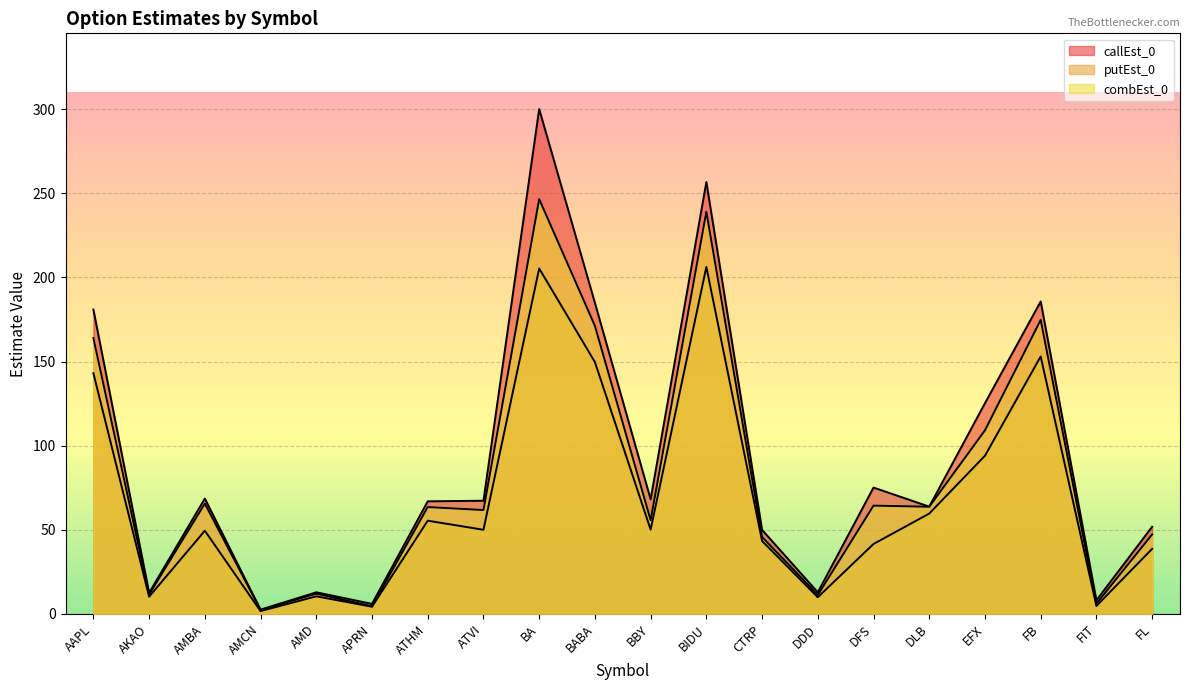

How many distinct data groups are displayed?

3